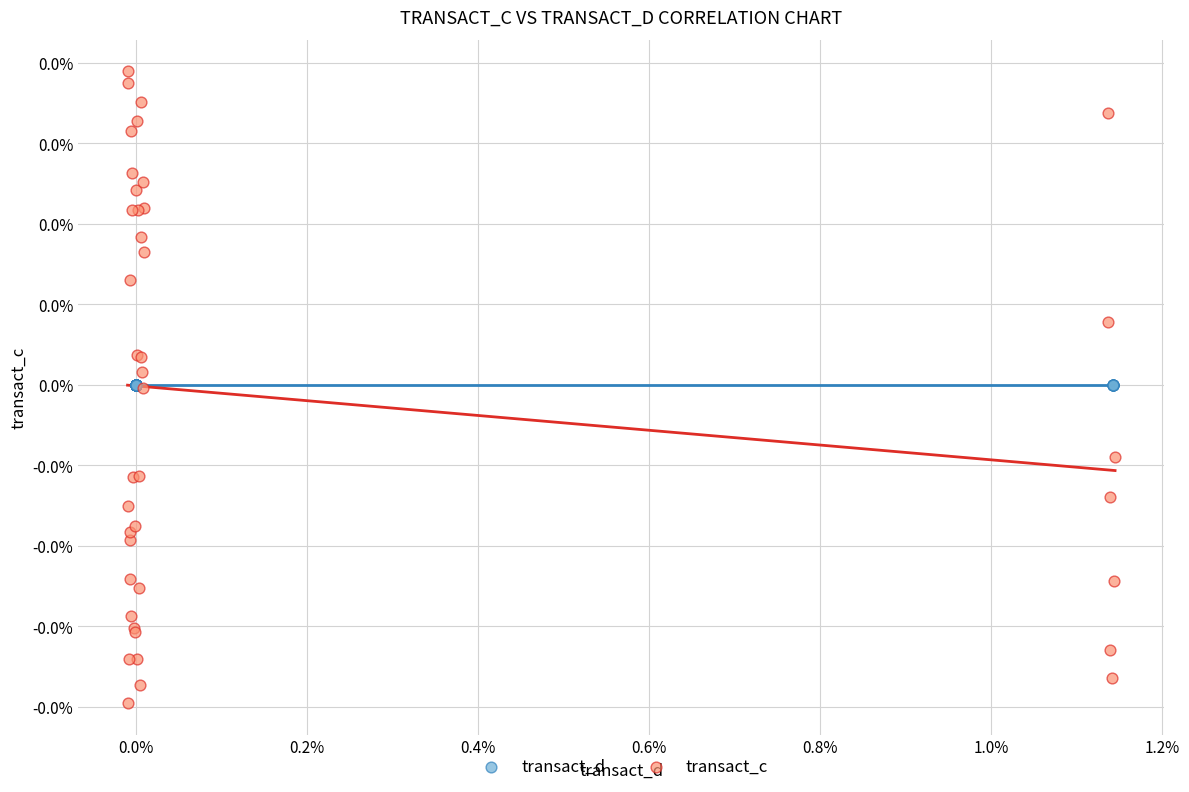

Which series reaches the minimum Y coordinate?

transact_c